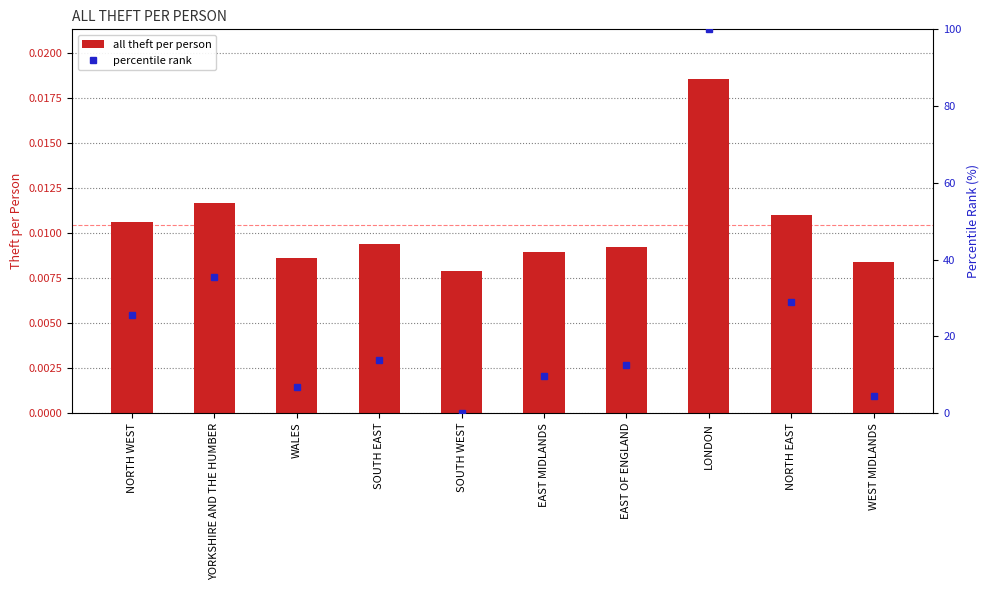

What is the difference between the percentile rank values at WEST MIDLANDS and WALES?

2.3